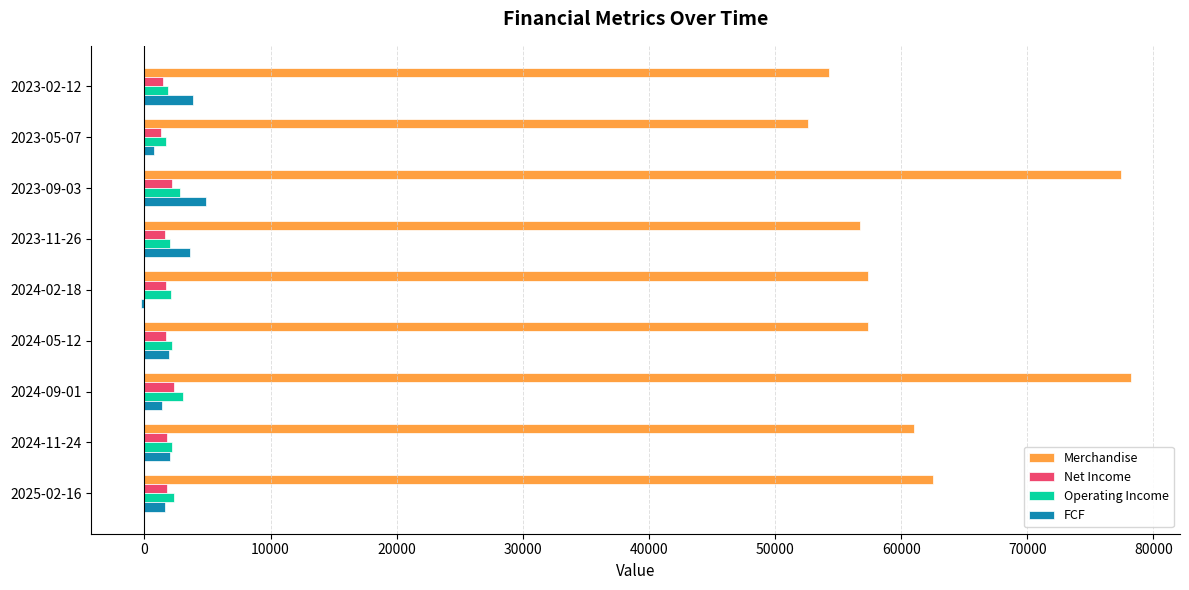

What are all the series names shown in the legend?

Merchandise, Net Income, Operating Income, FCF